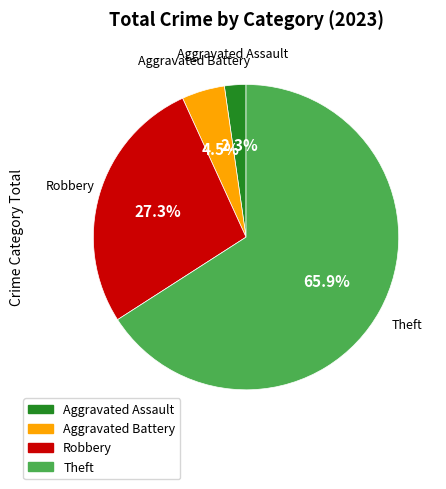

Rank the categories by value from highest to lowest.

Theft, Robbery, Aggravated Battery, Aggravated Assault